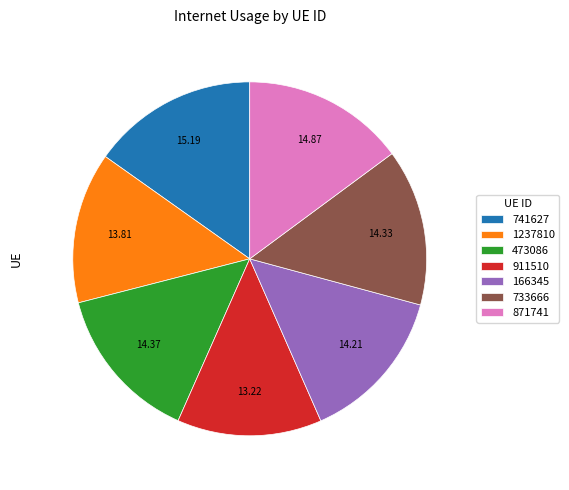

Do 911510 and 741627 together represent more than half of the pie?

No